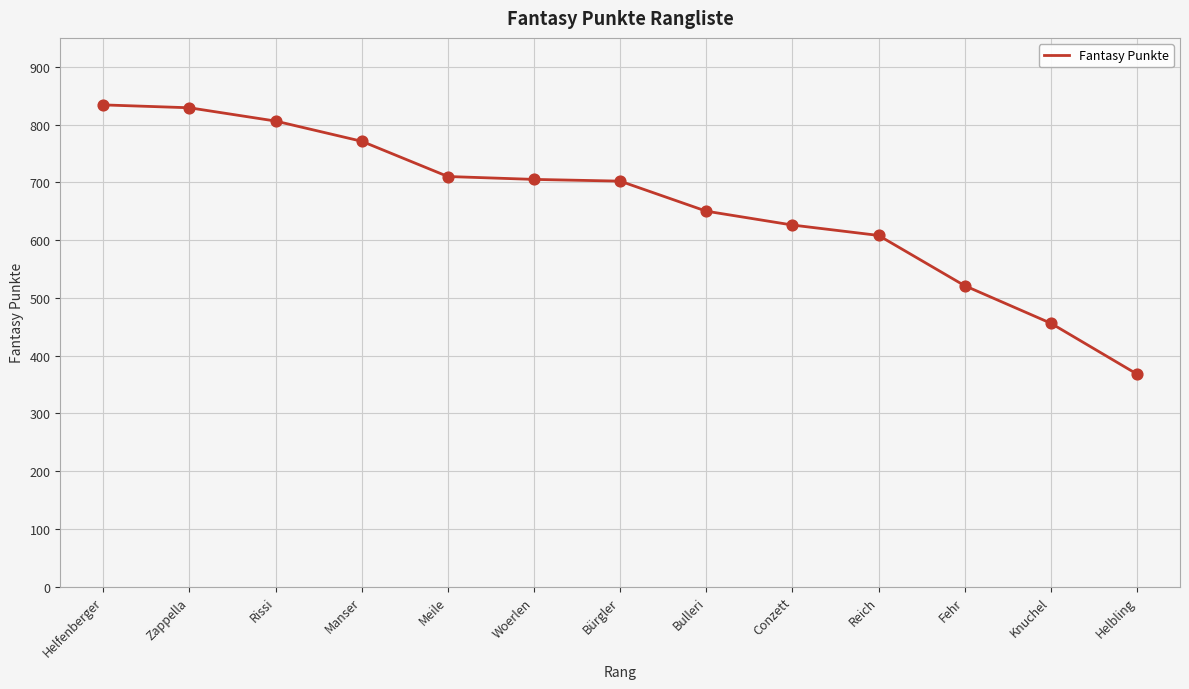

What is the ratio of the value at Reich to the value at Zappella?

0.7